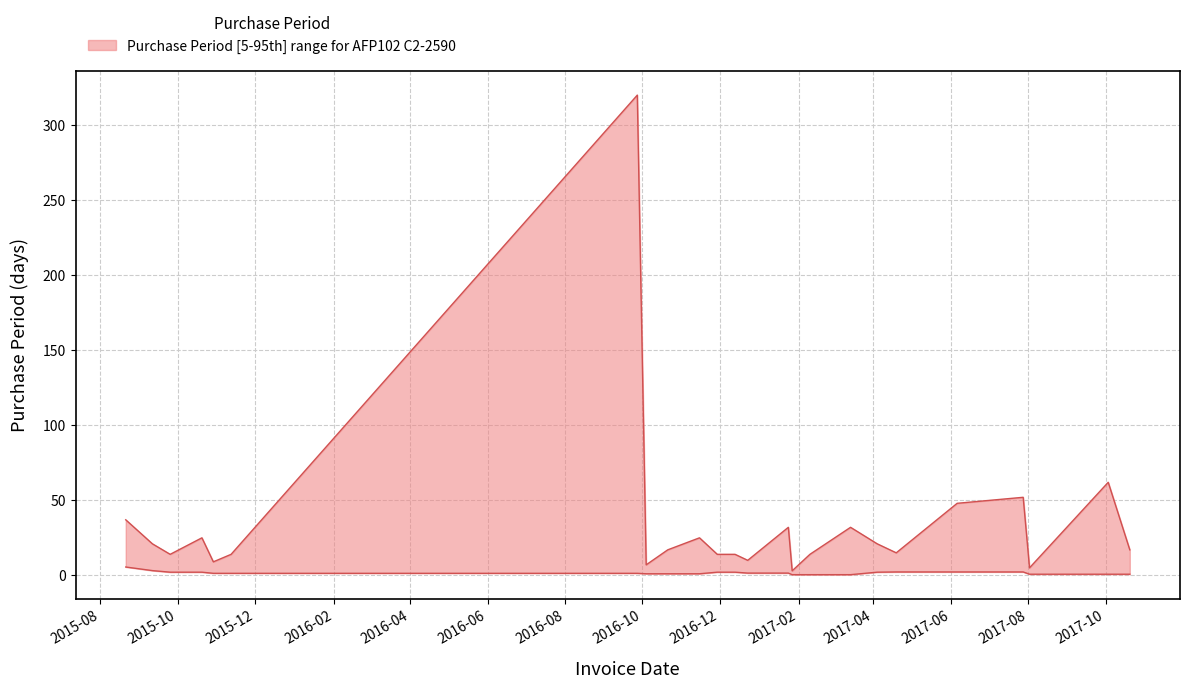

Reading left to right, transcribe all the data shown in this chart.

2015-08-21=37	2015-09-11=21	2015-09-25=14	2015-10-20=25	2015-10-29=9	2015-11-12=14	2016-09-27=320	2016-10-04=7	2016-10-21=17	2016-11-15=25	2016-11-29=14	2016-12-13=14	2016-12-23=10	2017-01-24=32	2017-01-27=3	2017-02-10=14	2017-03-14=32	2017-04-04=21	2017-04-19=15	2017-06-06=48	2017-07-28=52	2017-08-02=5	2017-10-03=62	2017-10-20=17